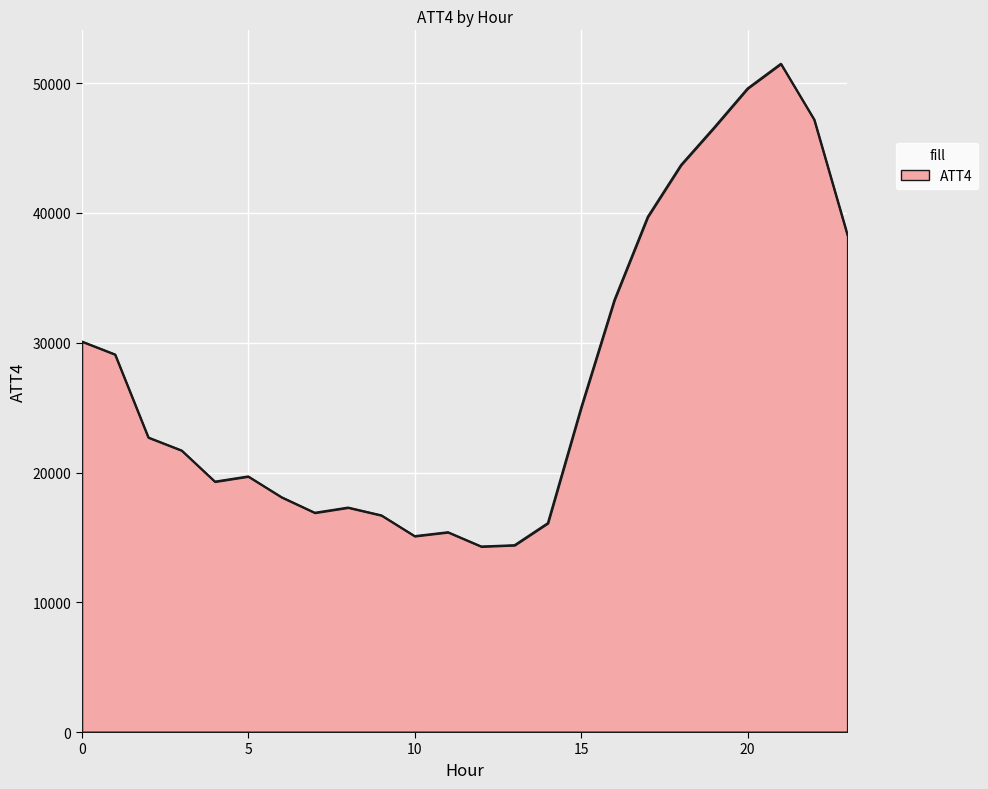

How many values are below 22700?

12